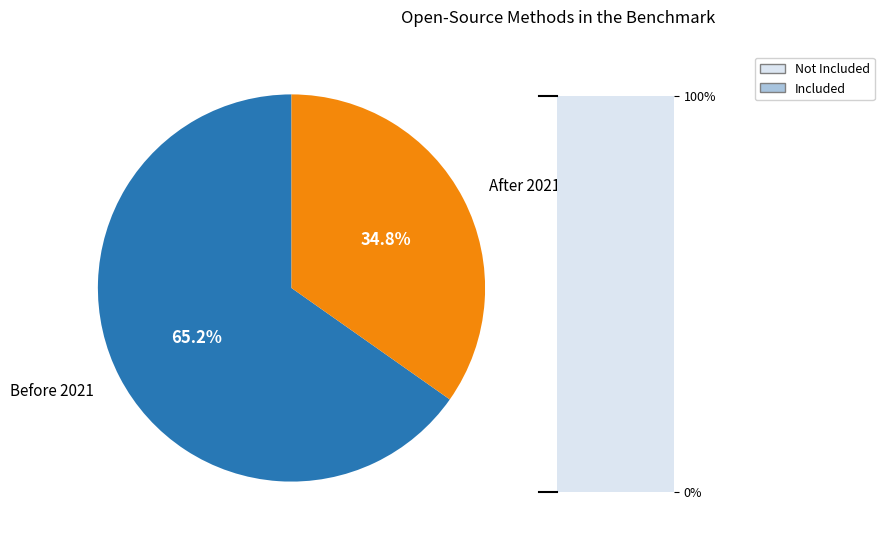

Rank the categories by value from lowest to highest.

Included, Not Included